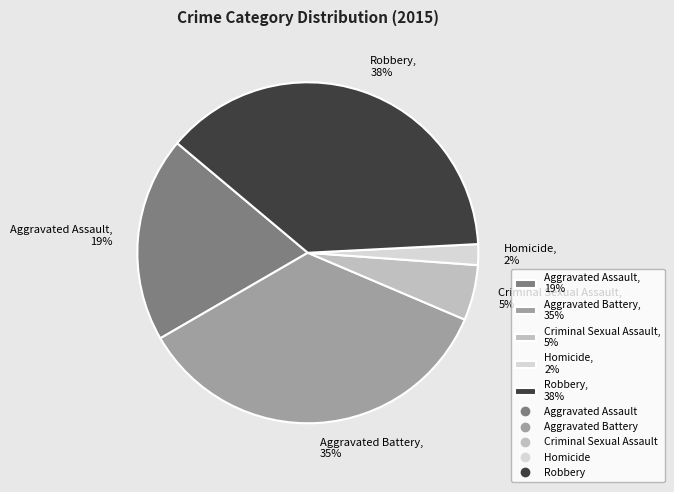

What is the smallest slice in the pie chart?

Homicide